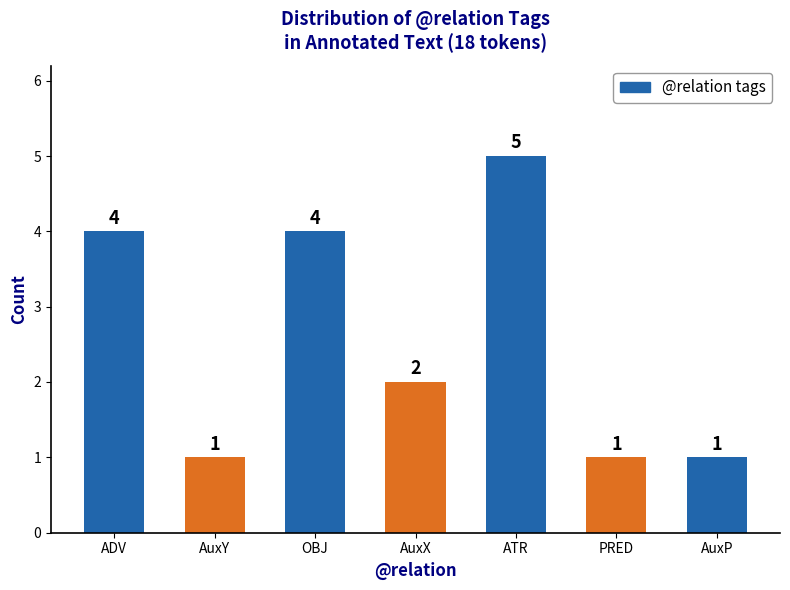

What is the difference between the maximum and minimum values?

4